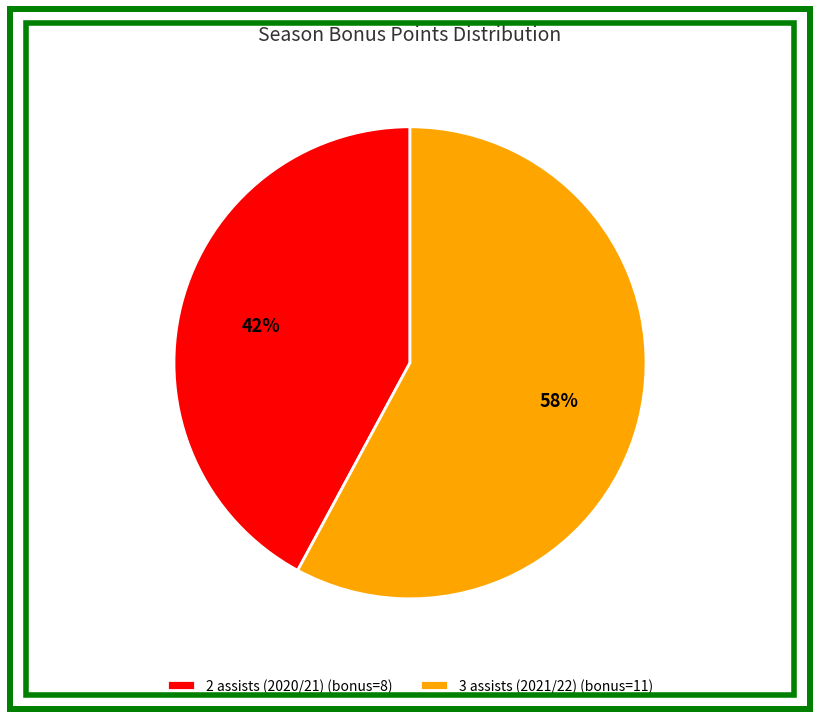

What percentage is the 3 assists (2021/22) slice, to the nearest percent?

58%